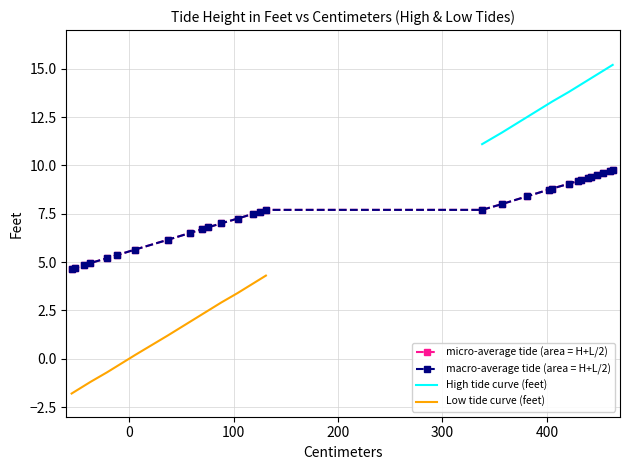

What value does the High Tides (feet) series have at 18?

13.8